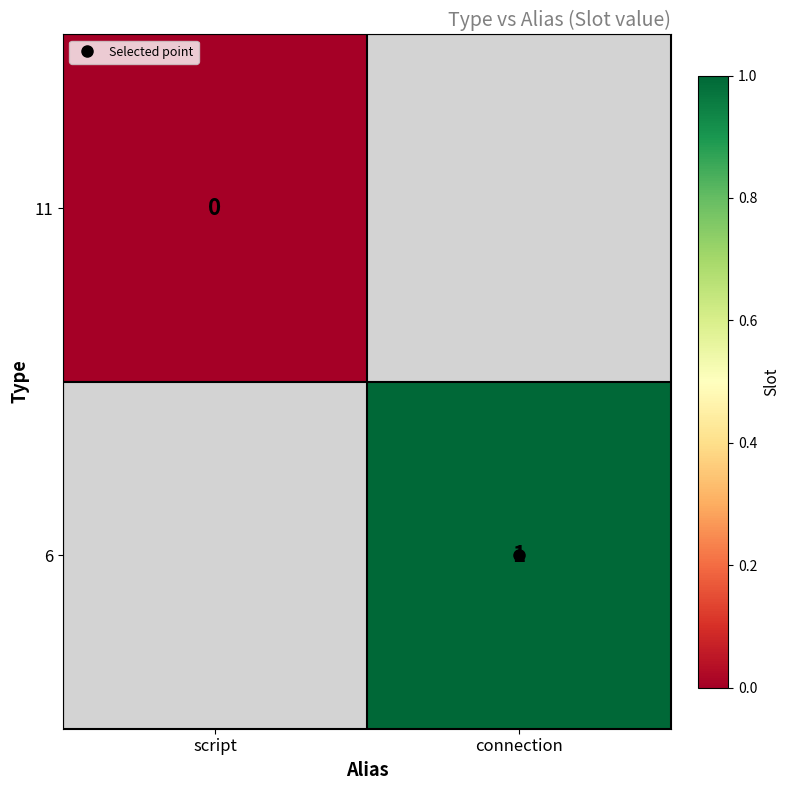

True or false: 6 has a value of 1.0 at connection.

True